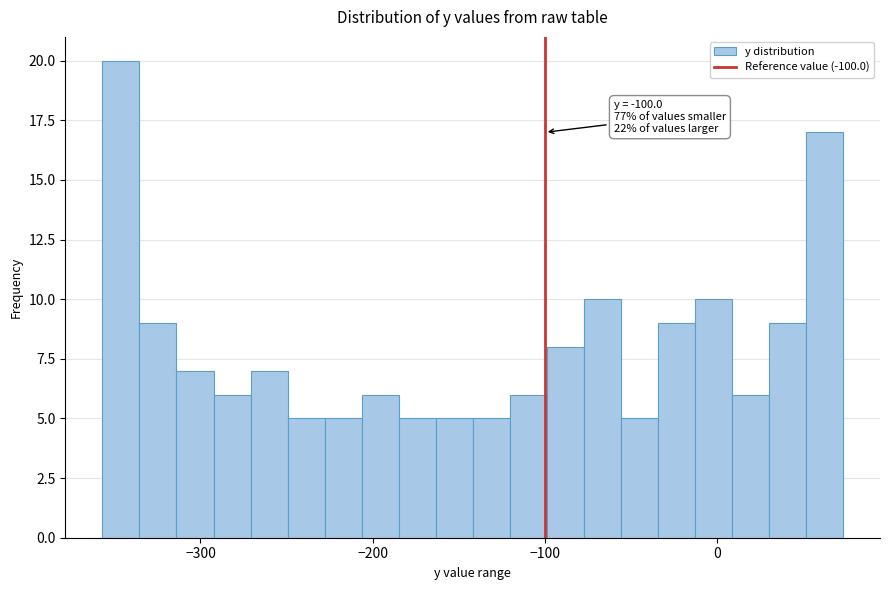

Read against the x-axis, roughly where is the centre of the tallest bar?

-350